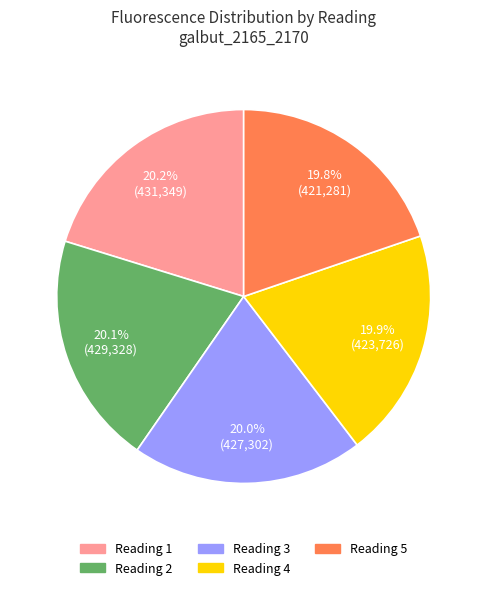

Is there any slice that represents more than half of the pie?

No